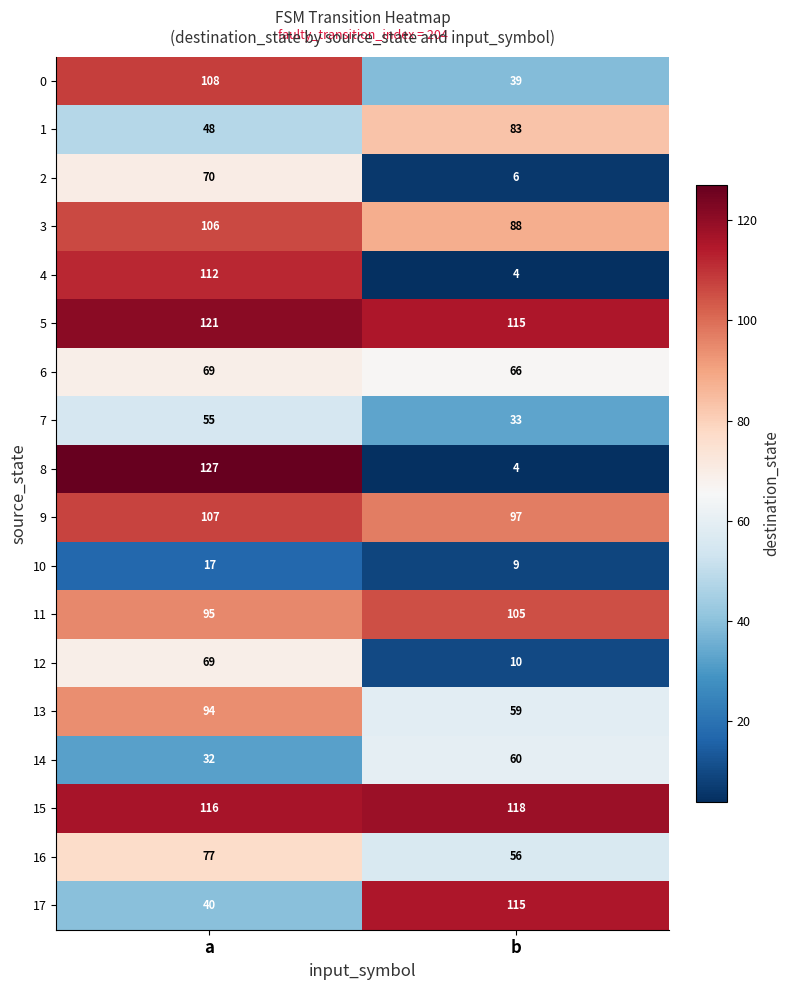

Rank the categories by 14 value from lowest to highest.

a, b